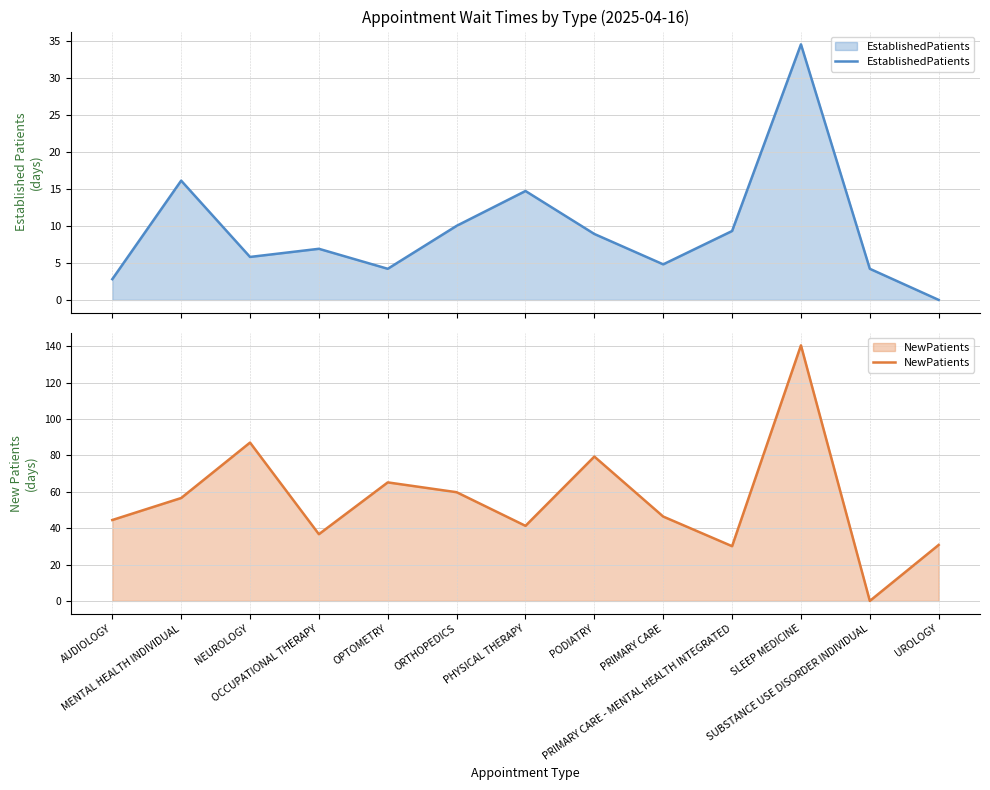

Which category has the highest value across all series?

SLEEP MEDICINE